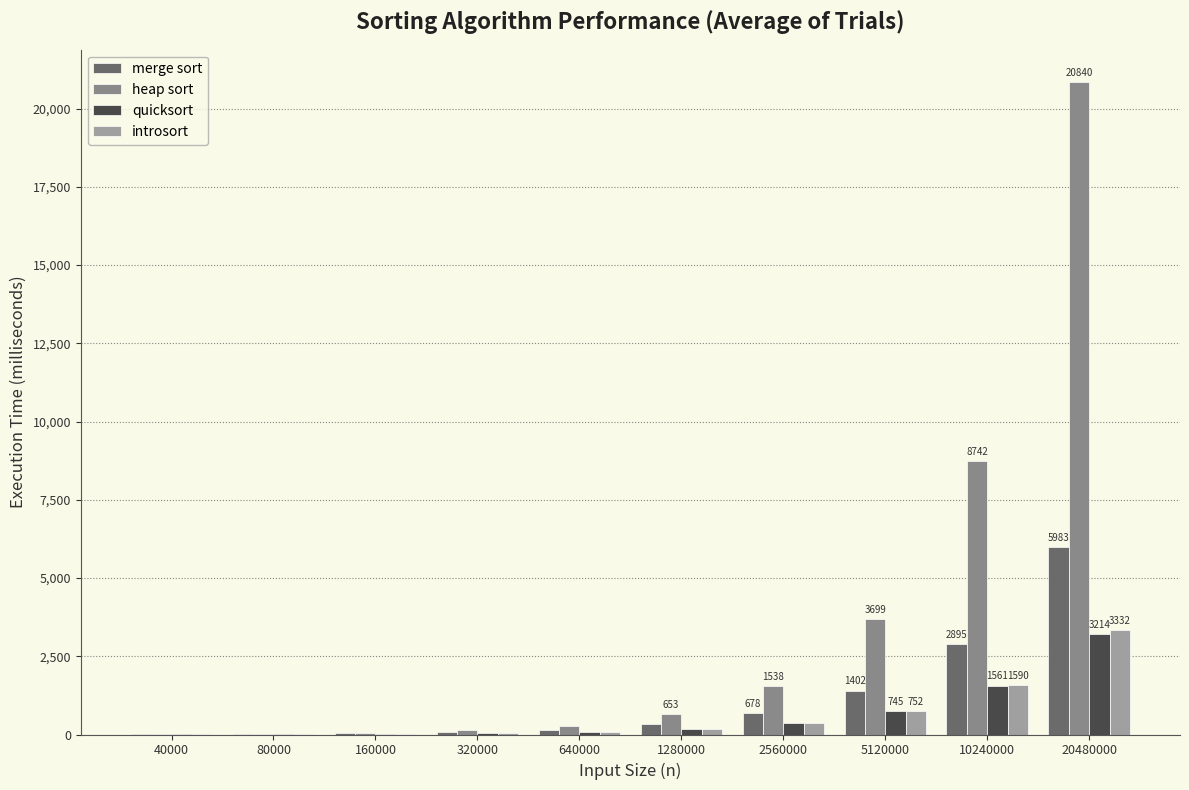

Count the number of categories in the chart.

10